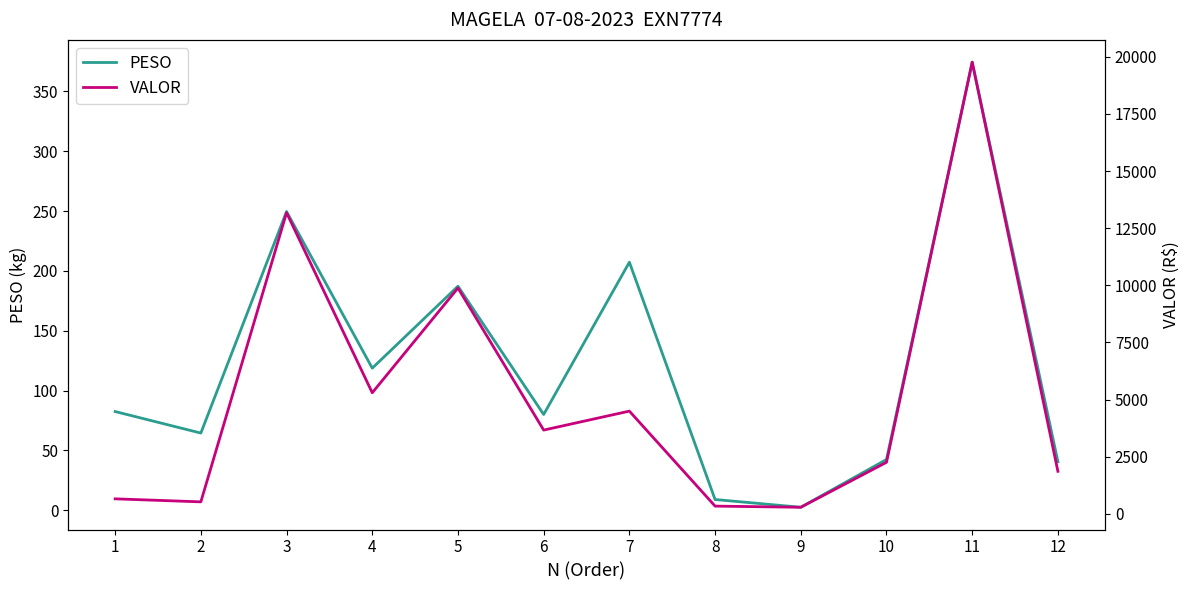

Is the value of PESO at 4 greater than the value of VALOR at 1?

No